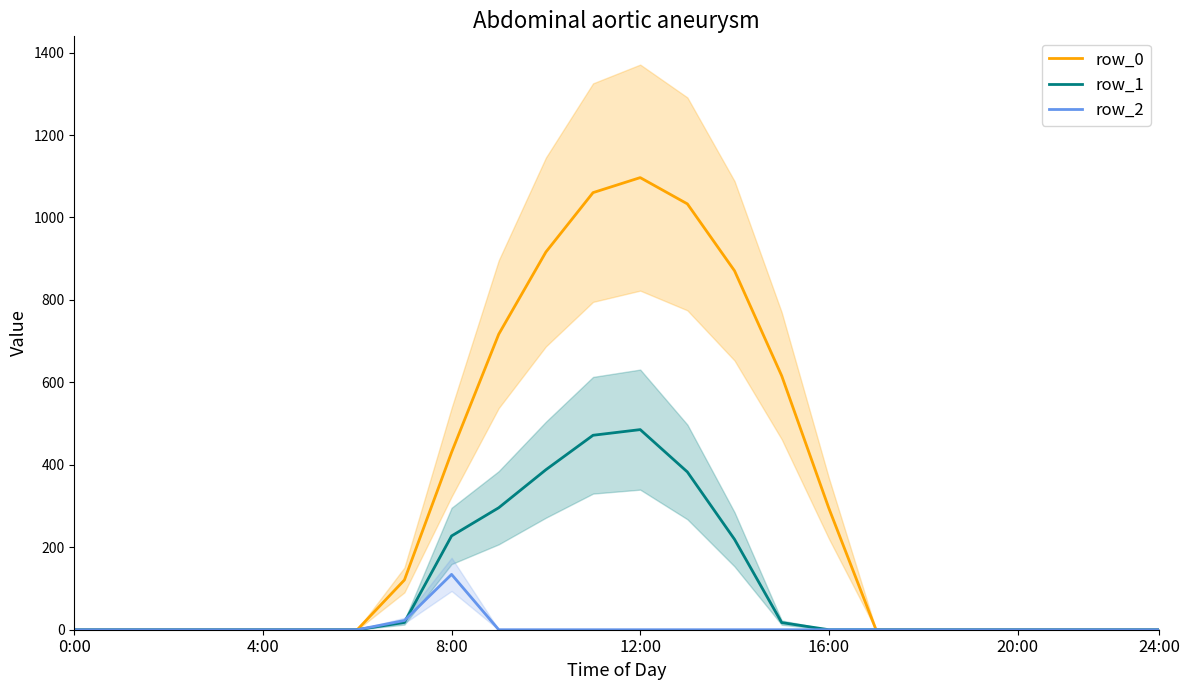

Reading right to left, what are all the values shown in this chart?

row_0: 0.0	0.0	0.0	0.0	0.0	0.0	0.0	294.5	615.9	870.6	1032.9	1096.7	1060.3	916.2	716.9	430.3	120.6	0.0	0.0	0.0	0.0	0.0	0.0	0.0
row_1: 0.0	0.0	0.0	0.0	0.0	0.0	0.0	0.0	17.3	219.2	382.7	485.4	471.7	388.1	295.9	227.5	17.7	0.0	0.0	0.0	0.0	0.0	0.0	0.0
row_2: 0.0	0.0	0.0	0.0	0.0	0.0	0.0	0.0	0.0	0.0	0.0	0.0	0.0	0.0	0.0	134.2	22.3	0.0	0.0	0.0	0.0	0.0	0.0	0.0